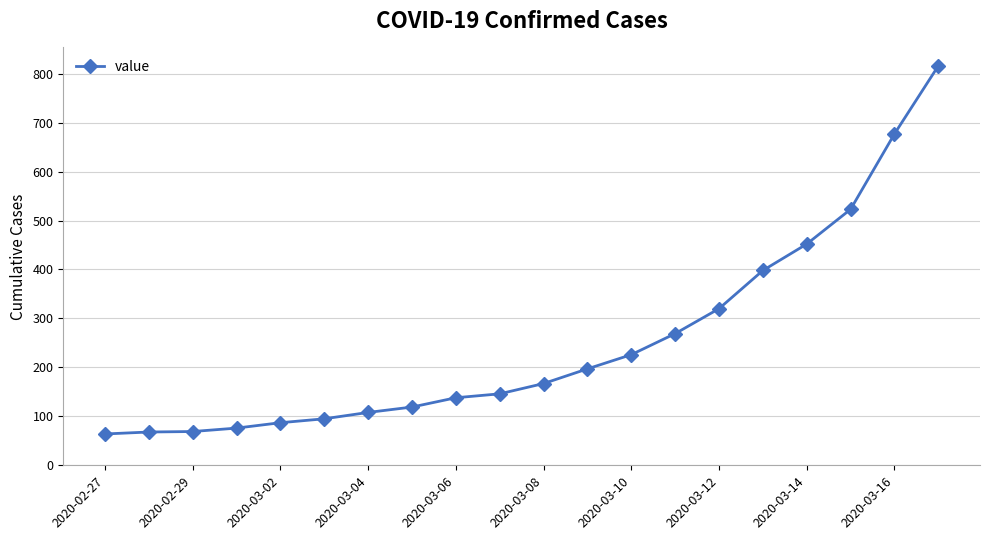

What is the value of the 7th point from the left?

108